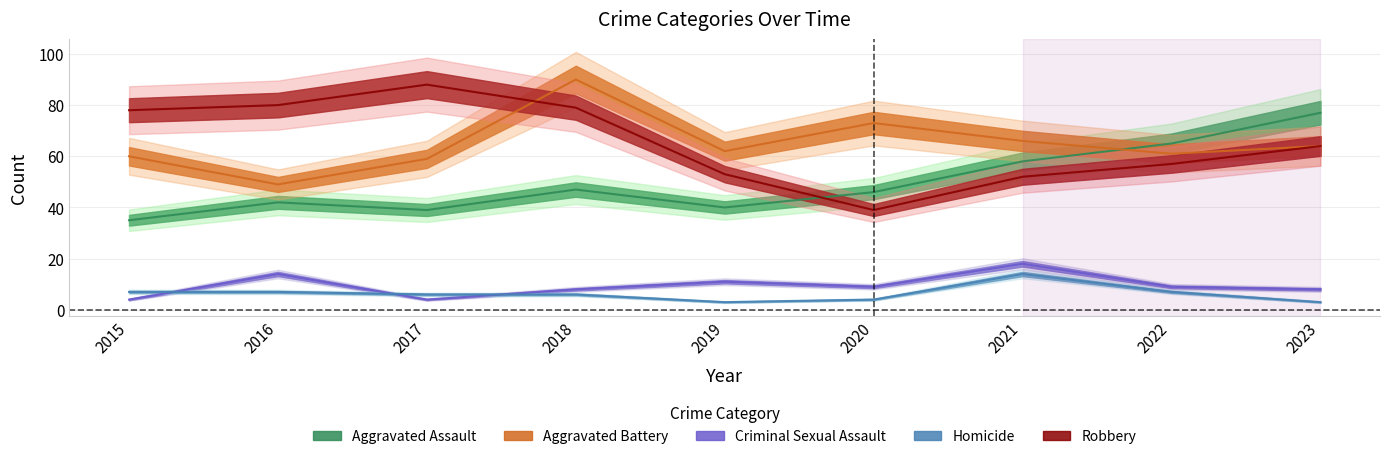

What is the value of the Homicide point at the 5th from the left?

3